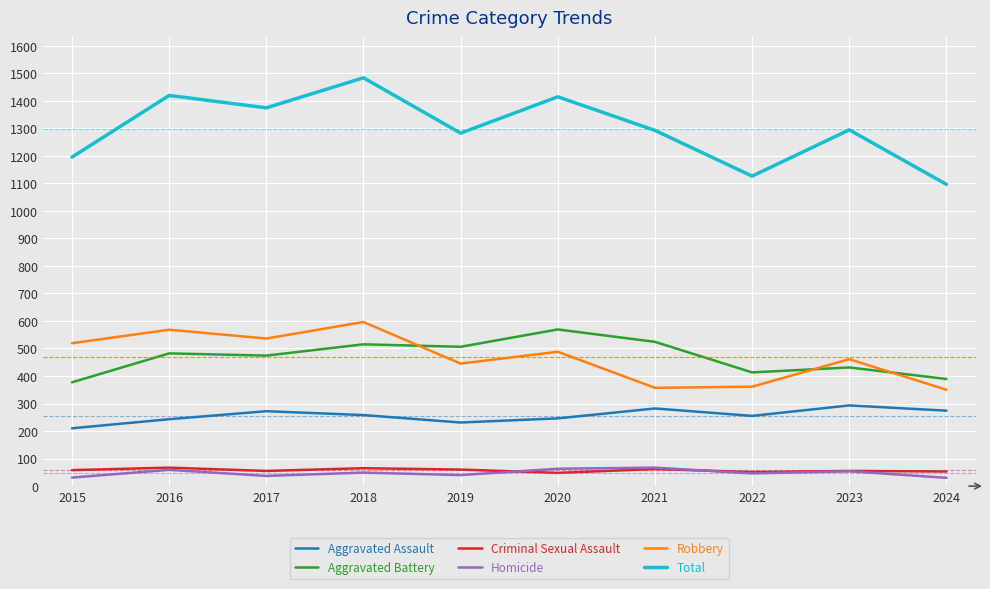

Which series has the largest range (max minus min)?

Total